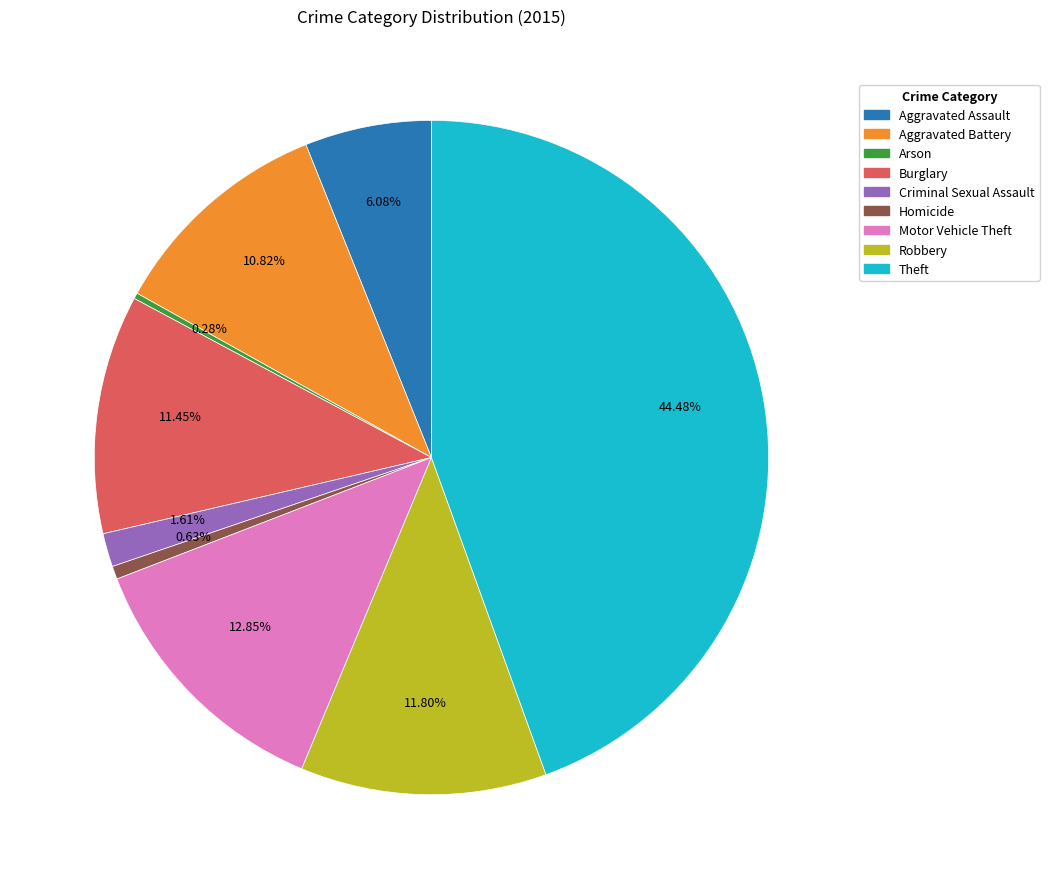

The Criminal Sexual Assault slice represents 2% of the pie. True or false?

True